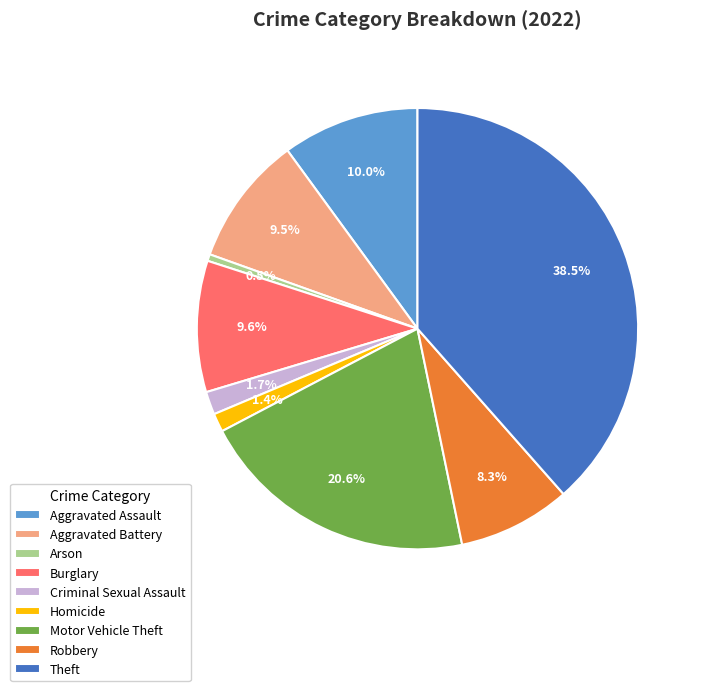

Does Homicide account for over 50% of the chart?

No